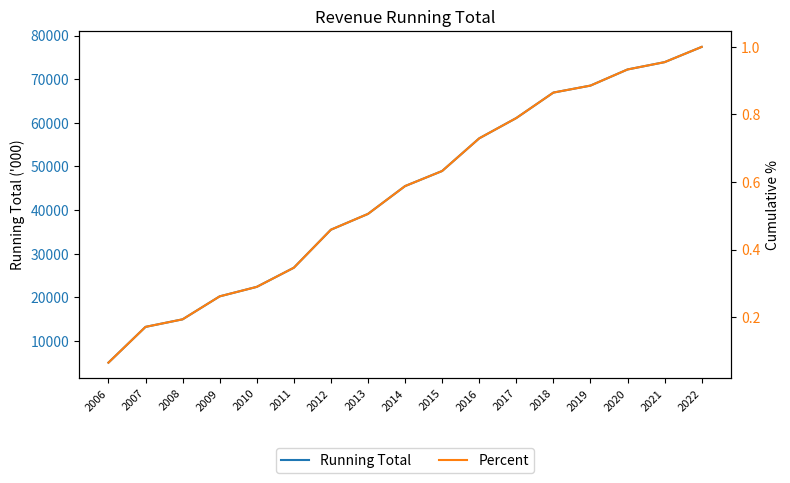

What is the difference between the second highest and second lowest values in the Running Total series?

60633